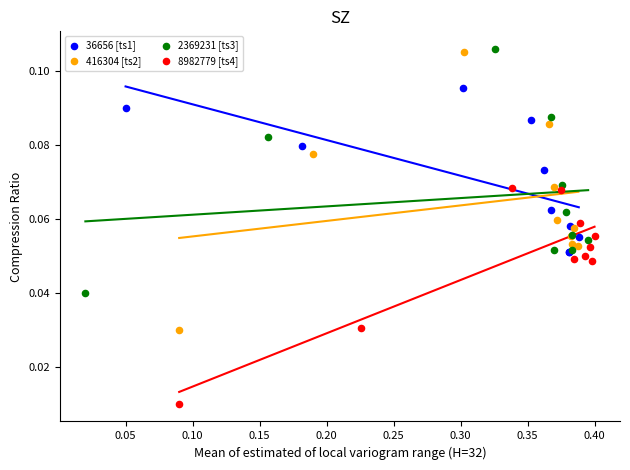

Which series has the widest spread of Y values?

416304 [ts2]